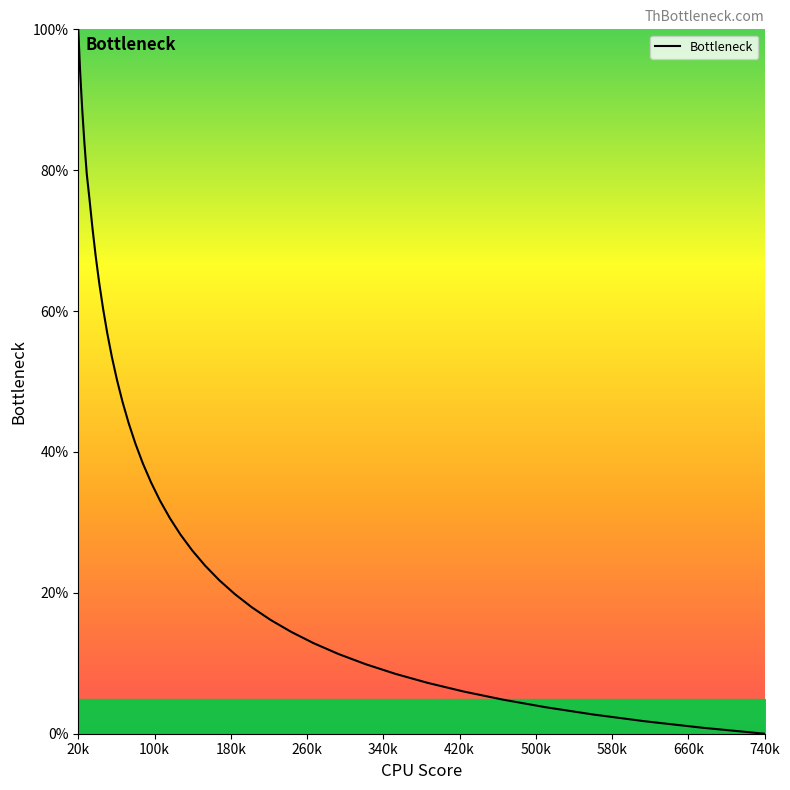

What is the difference between the maximum and minimum values?

100.0